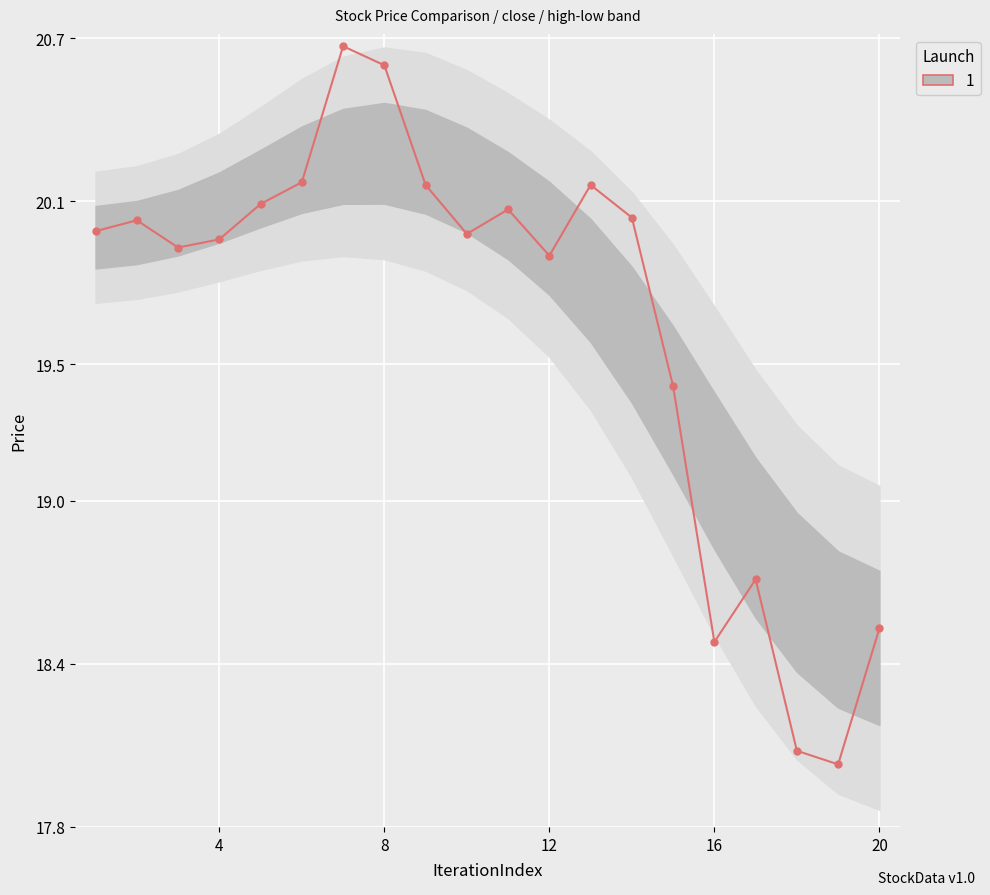

What is the difference between the second highest and minimum values?

2.6